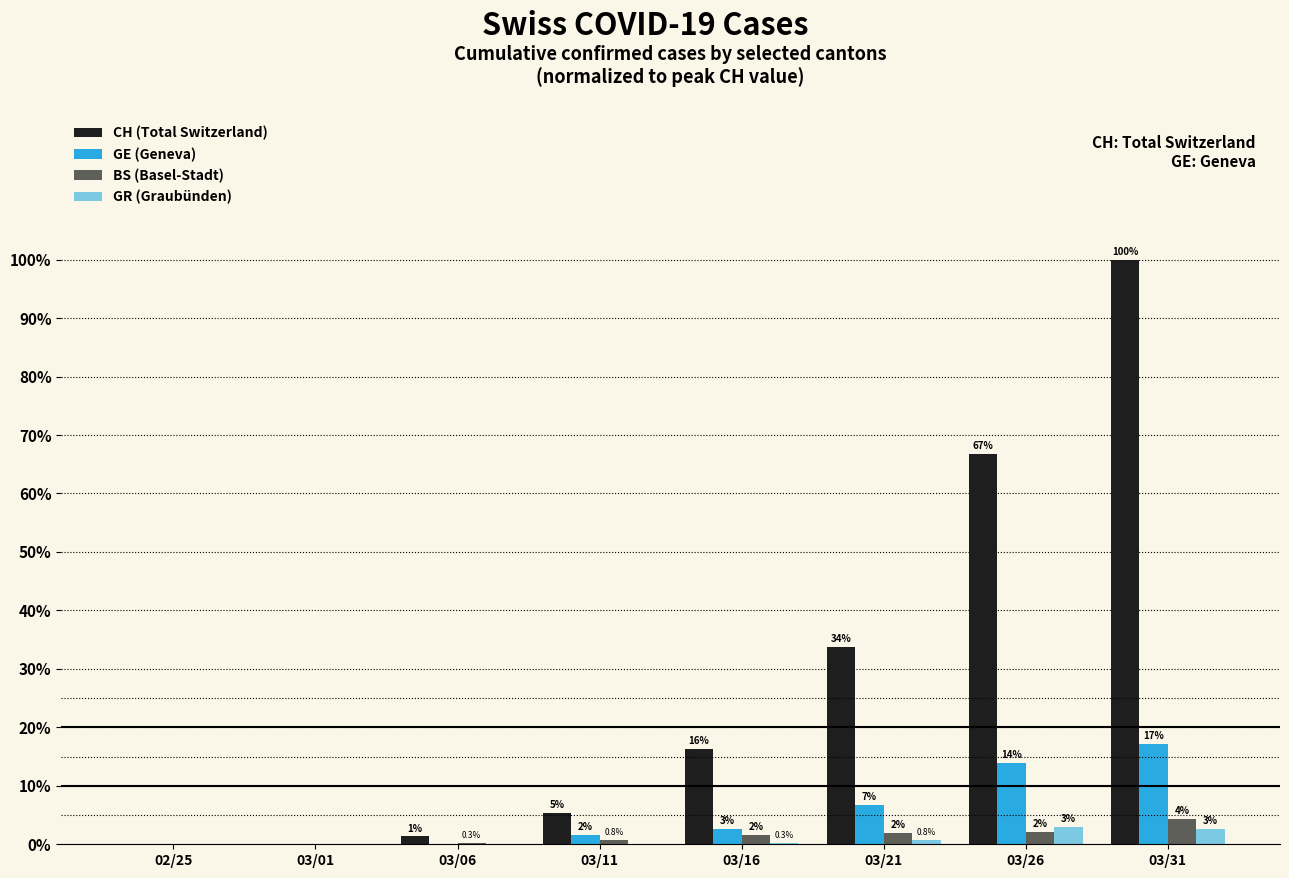

The BS (Basel-Stadt) series shows 0.8 at 03/11. True or false?

True